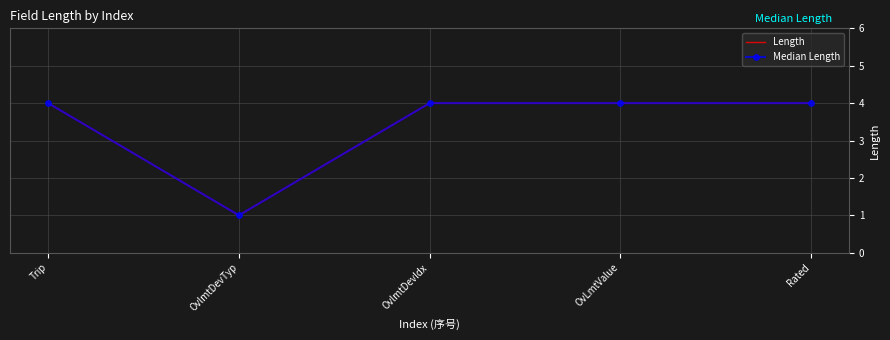

At which label is Length closest to 2?

OvlmtDevTyp